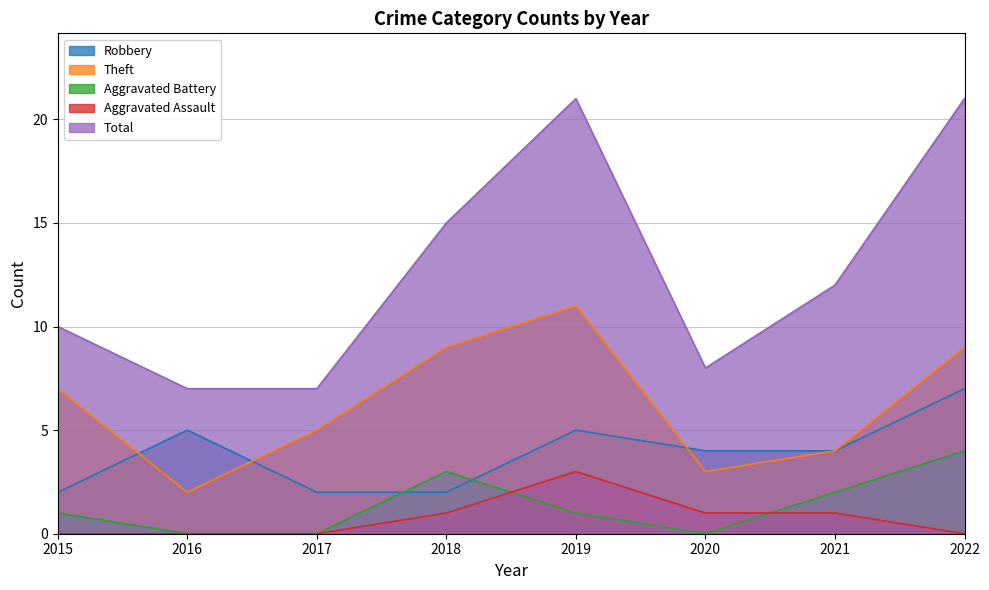

What is the spread (max minus min) of values at 2015?

10